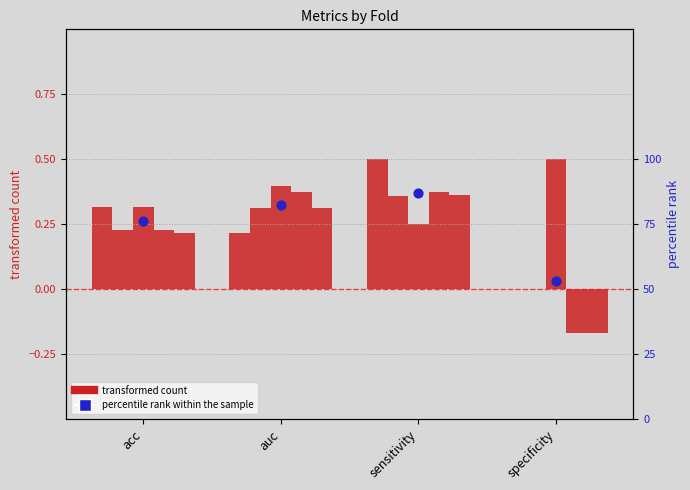

Is the value of transformed count (fold 1) at sensitivity greater than the value of percentile rank within the sample at specificity?

No